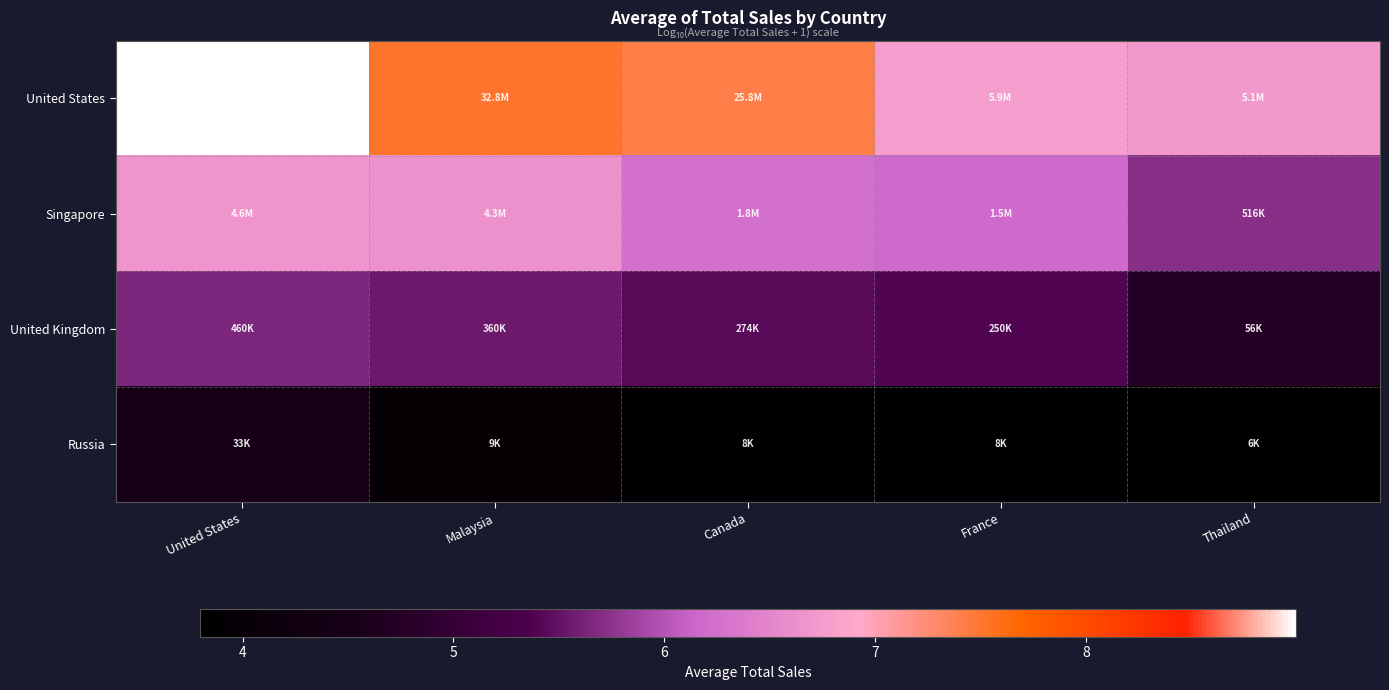

Which has a higher value, United States or Canada?

United States